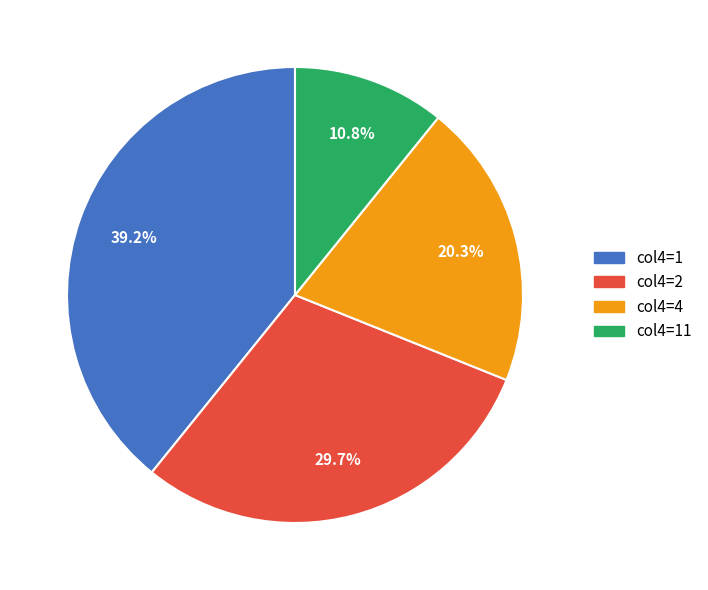

How many segments does this pie chart have?

4